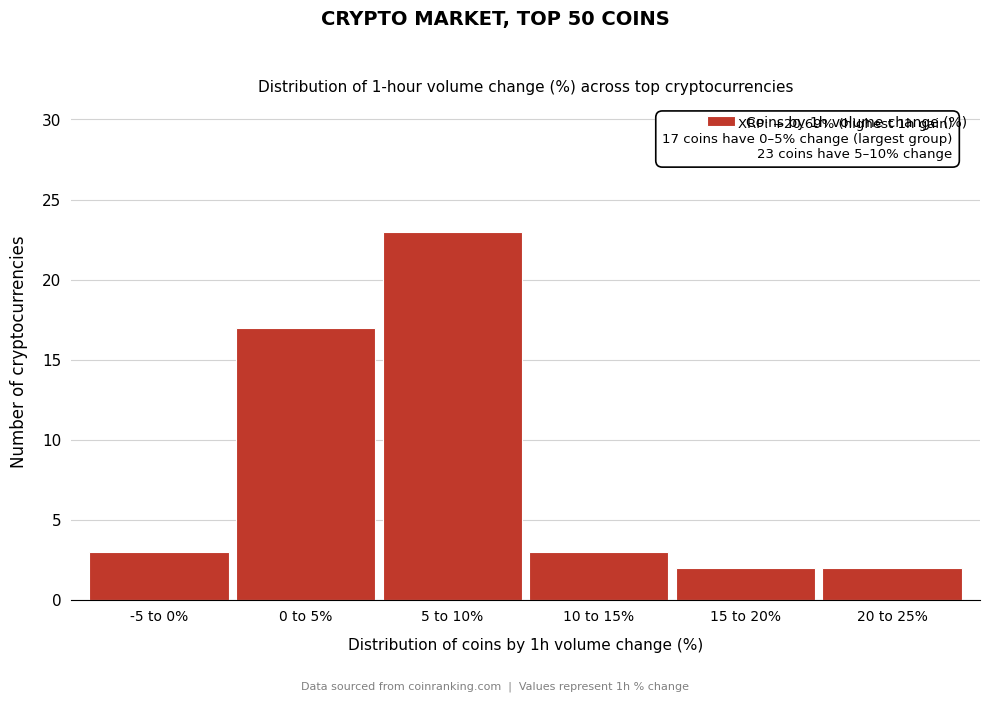

Reading left to right, extract all data points from this chart.

3	17	23	3	2	2